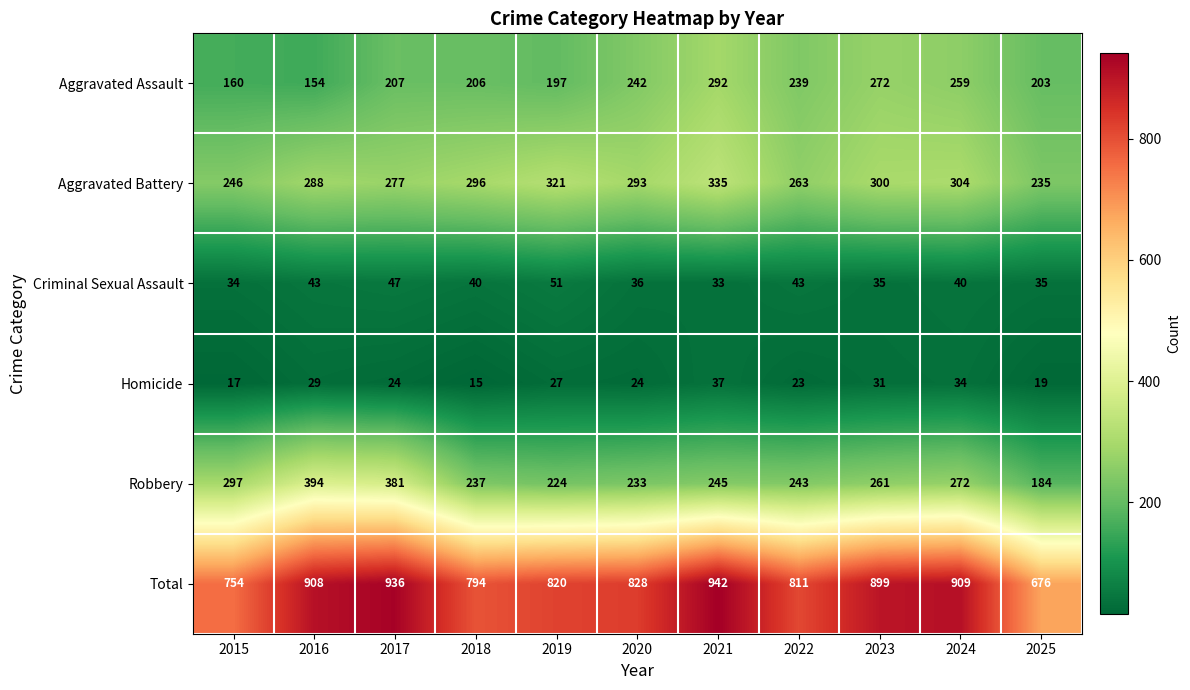

What is the difference between the second highest and minimum values in the Criminal Sexual Assault series?

14